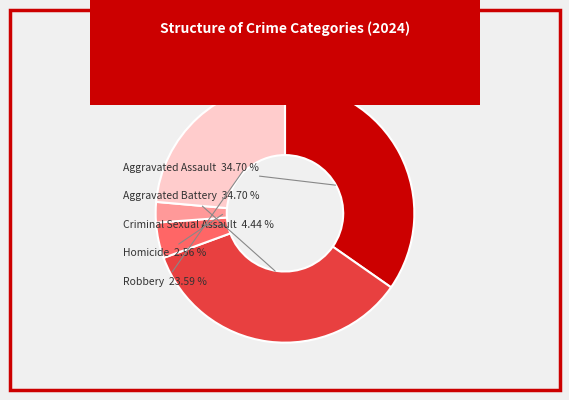

Between Aggravated Assault and Criminal Sexual Assault, which is larger?

Aggravated Assault